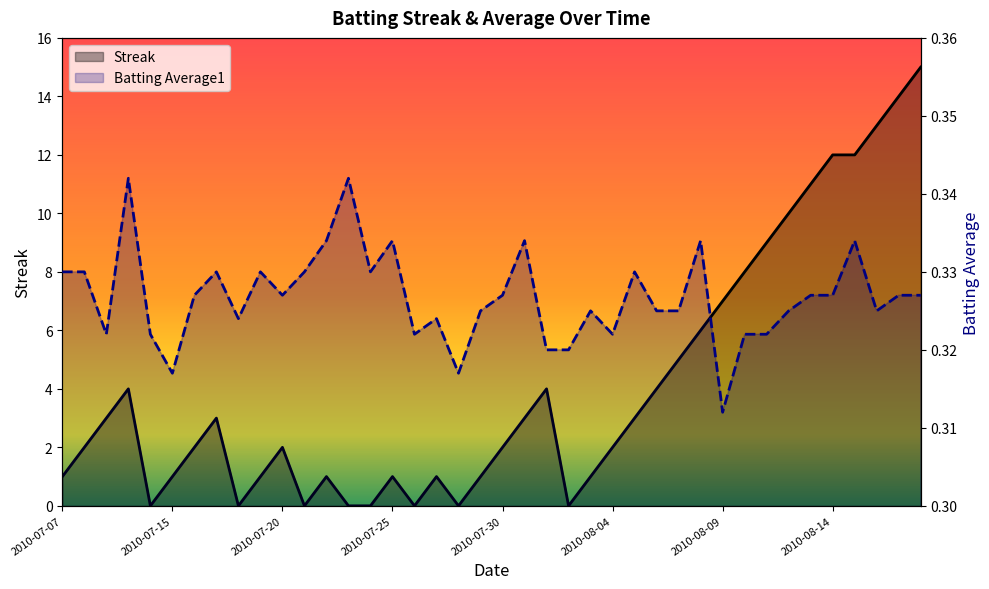

What are all the series names shown in the legend?

Streak, Batting Average1